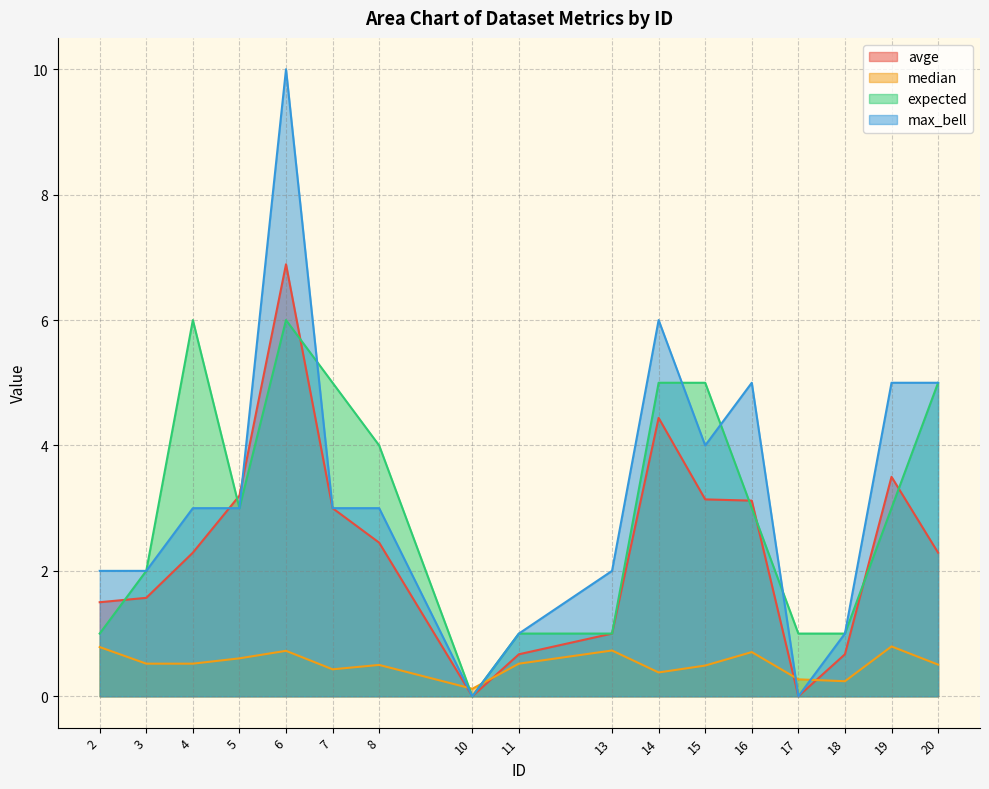

Rank the series at 20 from lowest to highest value.

median, avge, expected, max_bell